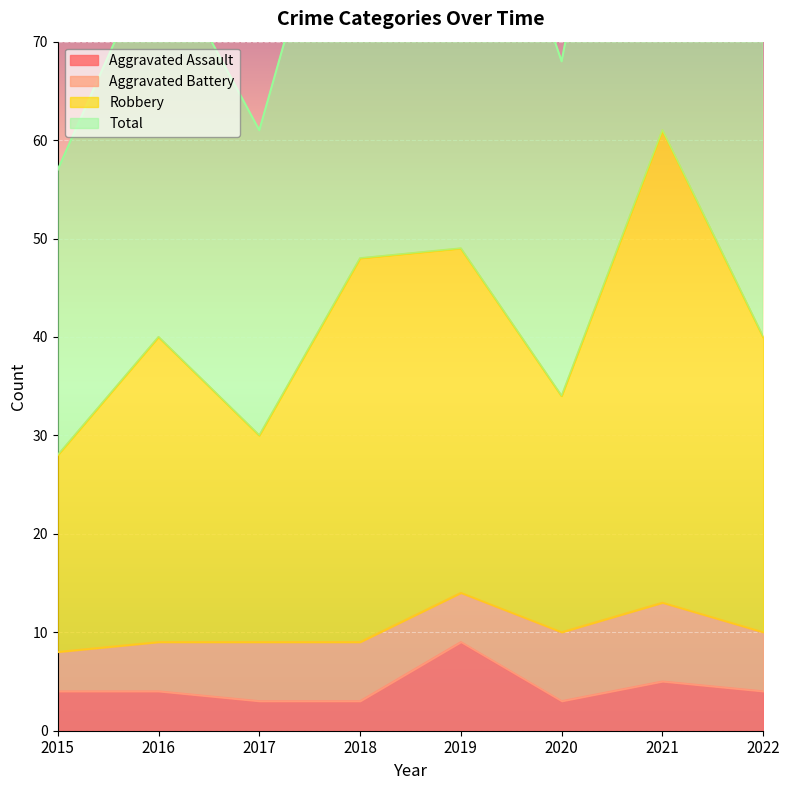

True or false: Total and Aggravated Assault cross at least once.

False